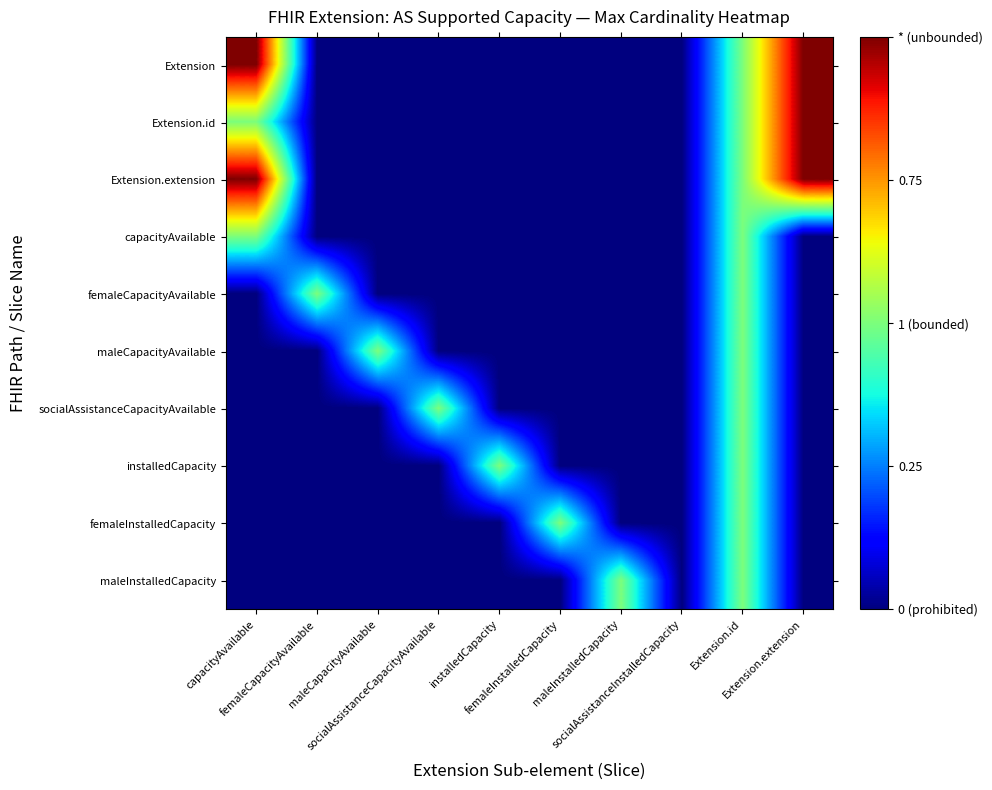

At which category is the sum across all series the highest?

Extension.id